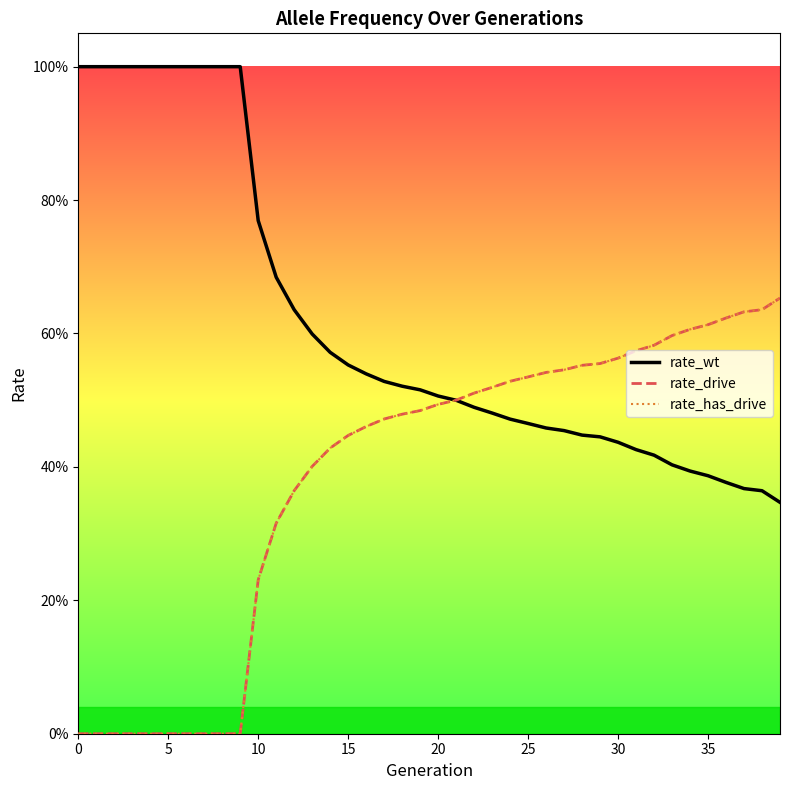

Does the chart have visible grid lines?

No